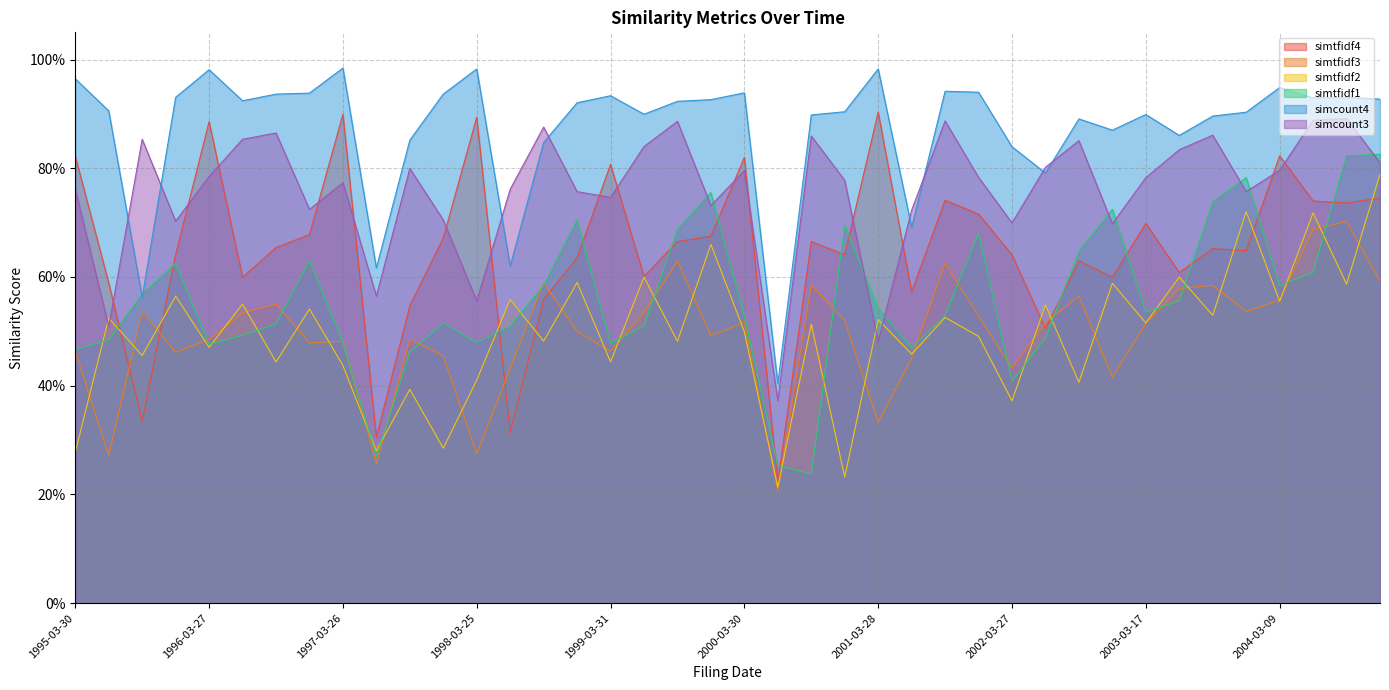

True or false: simtfidf2 has a value of 0.6 at 1999-08-05.

False